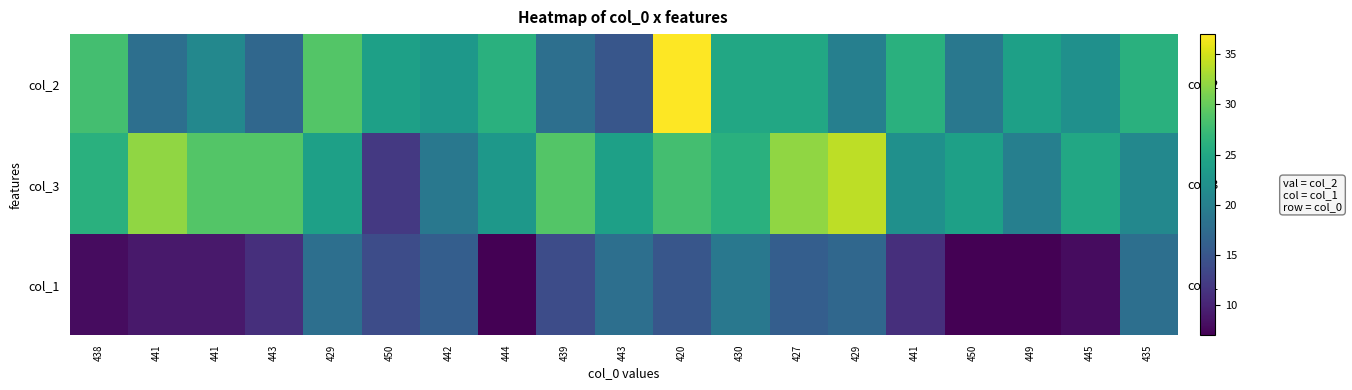

At how many categories does at least one series exceed 28?

8